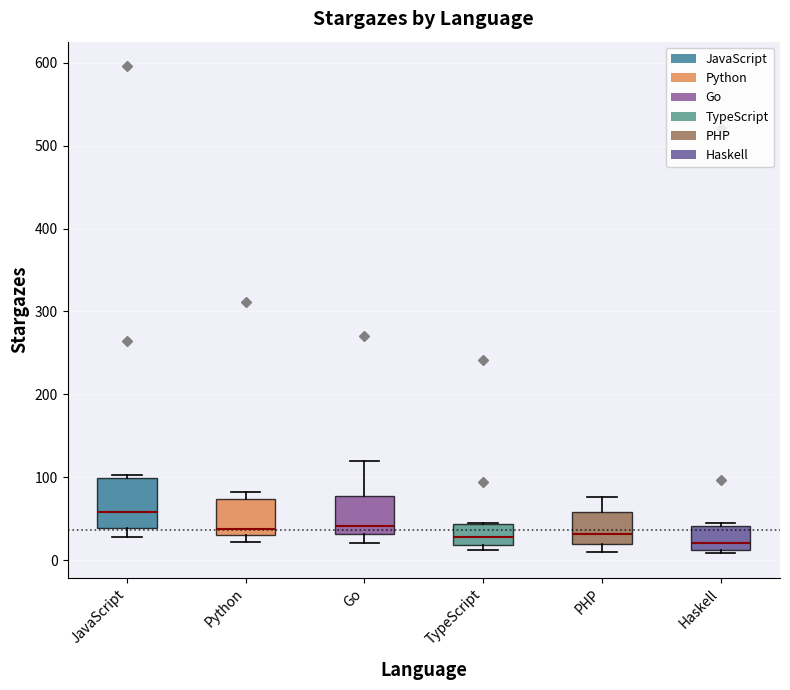

Reading left to right, transcribe this box plot: for each box, give where its median line is, the range the box spans, and where its two whiskers end, as read against the y-axis. The values are not printed on the chart, so give them approximately, as read against the axis.

JavaScript: median 60, box 40 to 100, whiskers 30 to 100 (just above the box's upper edge)
Python: median 40, box 30 to 70, whiskers 20 to 80
Go: median 40, box 30 to 80, whiskers 20 to 120
TypeScript: median 30, box 20 to 40, whiskers 10 to 50
PHP: median 30, box 20 to 60, whiskers 10 to 80
Haskell: median 20, box 10 to 40, whiskers 10 (just below the box's lower edge) to 50